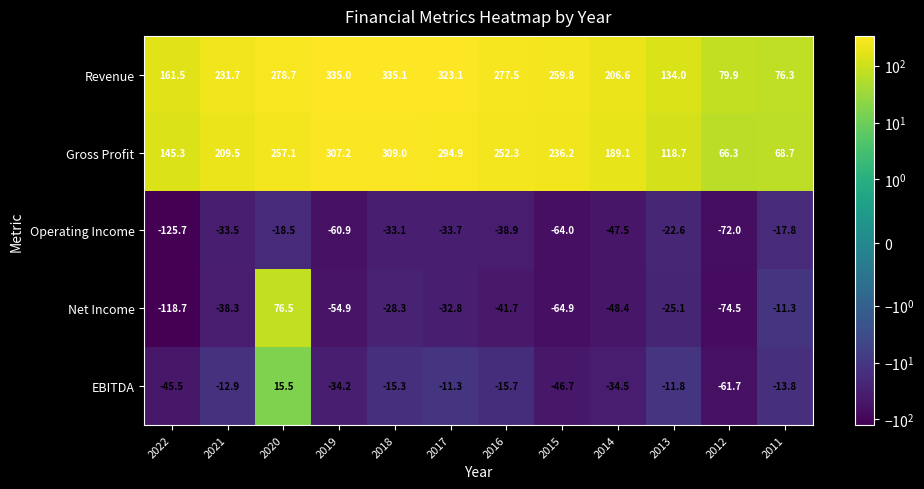

Which category has the highest value across all series?

2018